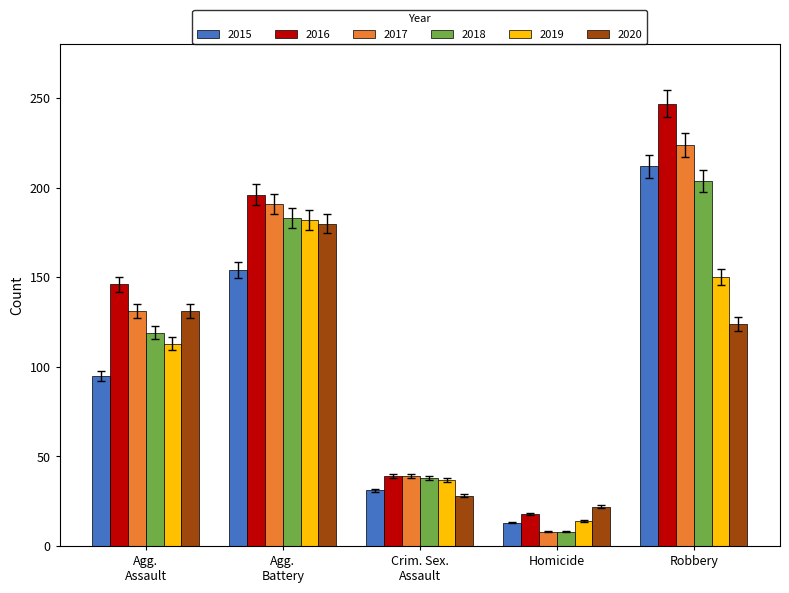

What is the minimum value shown in the chart?

8